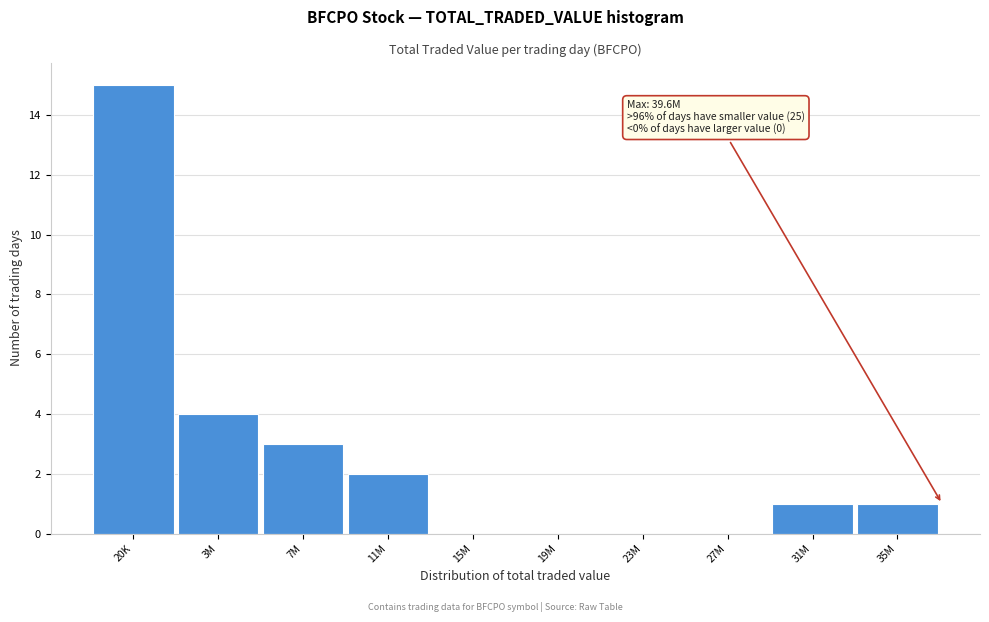

Reading right to left, extract all data points from this chart.

35M=1	31M=1	27M=0	23M=0	19M=0	15M=0	11M=2	7M=3	3M=4	20K=15